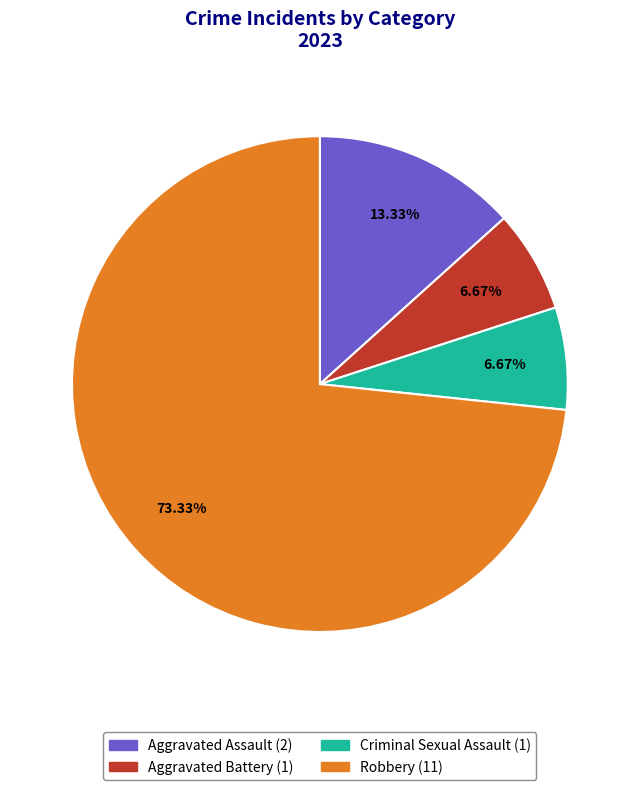

To the nearest percent, what is the difference between the Robbery and Criminal Sexual Assault slice percentages?

67%